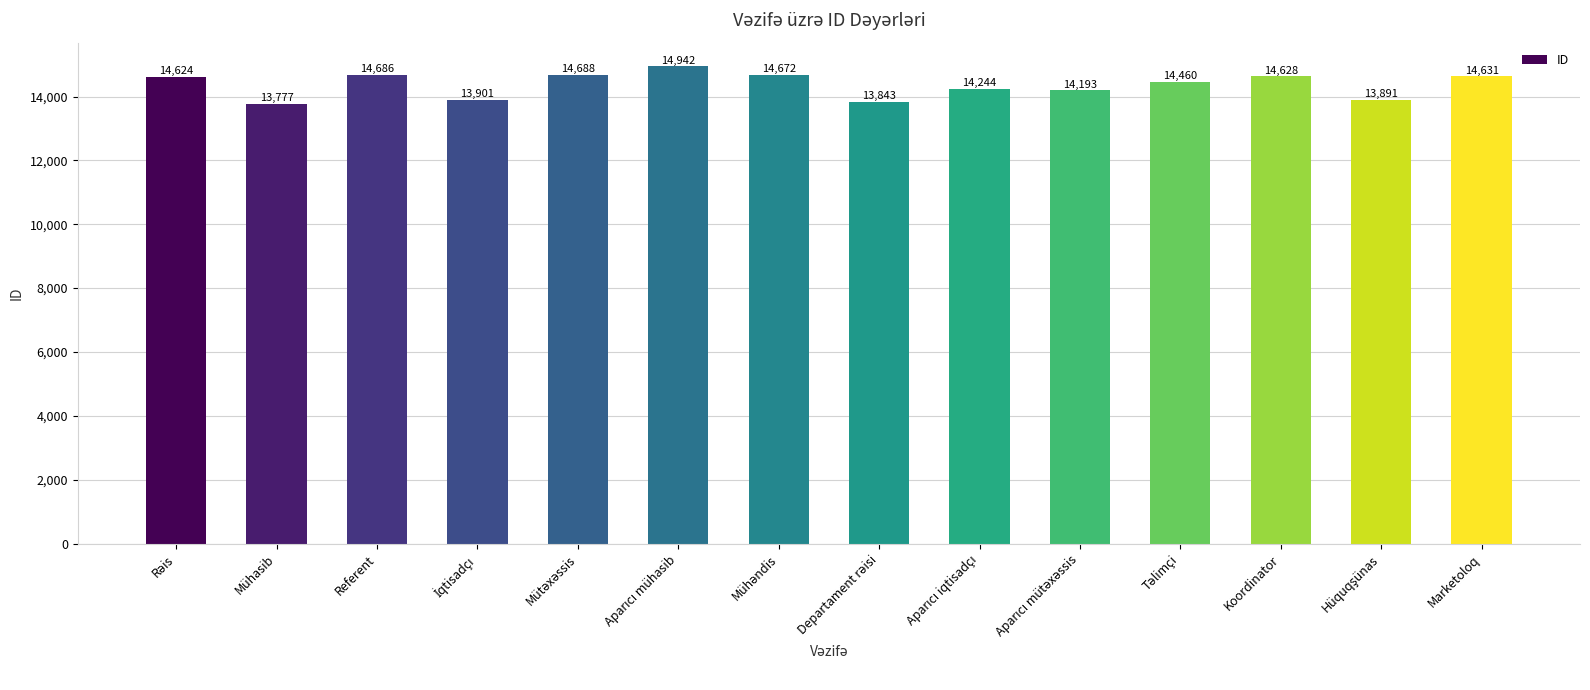

True or false: the data shows 24246 at Referent.

False